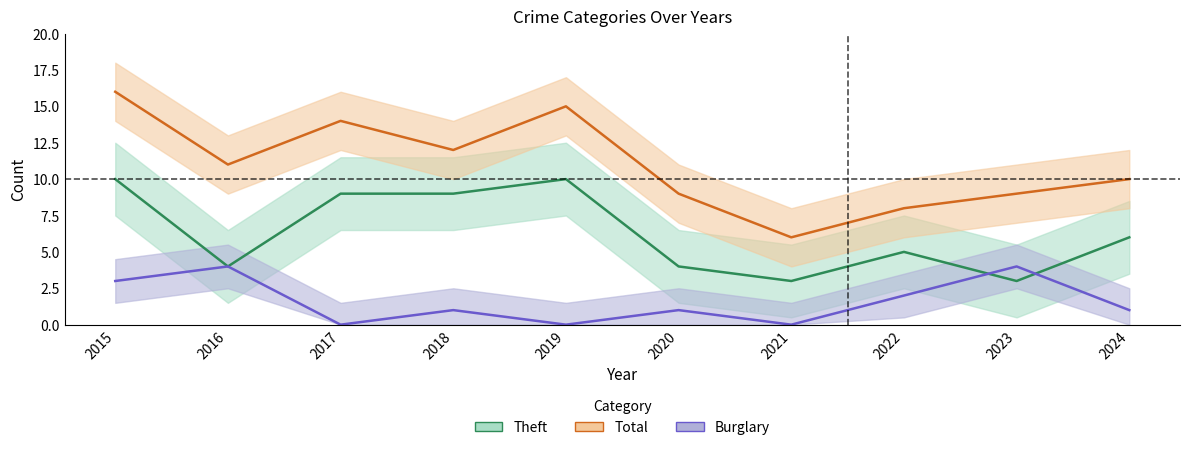

In Burglary, how many points are higher than both neighbors (excluding endpoints)?

4